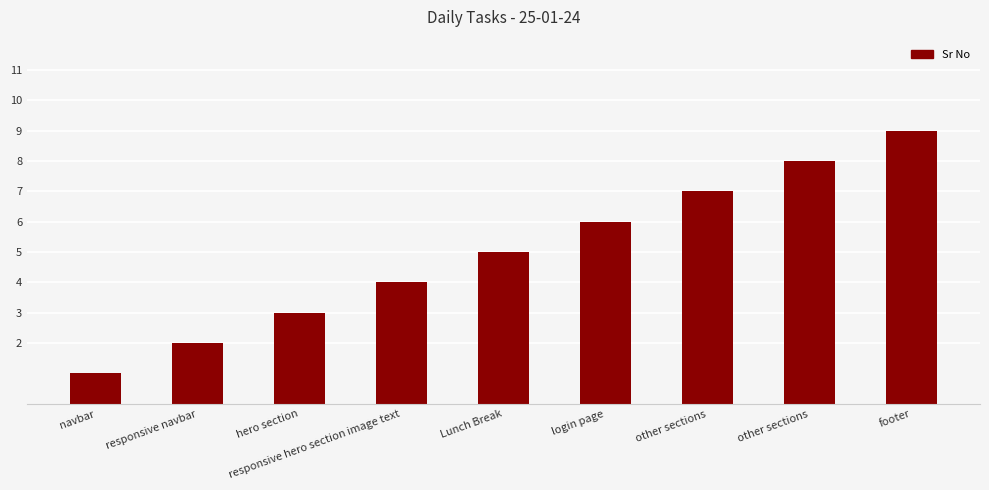

List the labels in order of value, smallest first.

navbar, responsive navbar, hero section, responsive hero section image text, Lunch Break, login page, other sections, other sections, footer